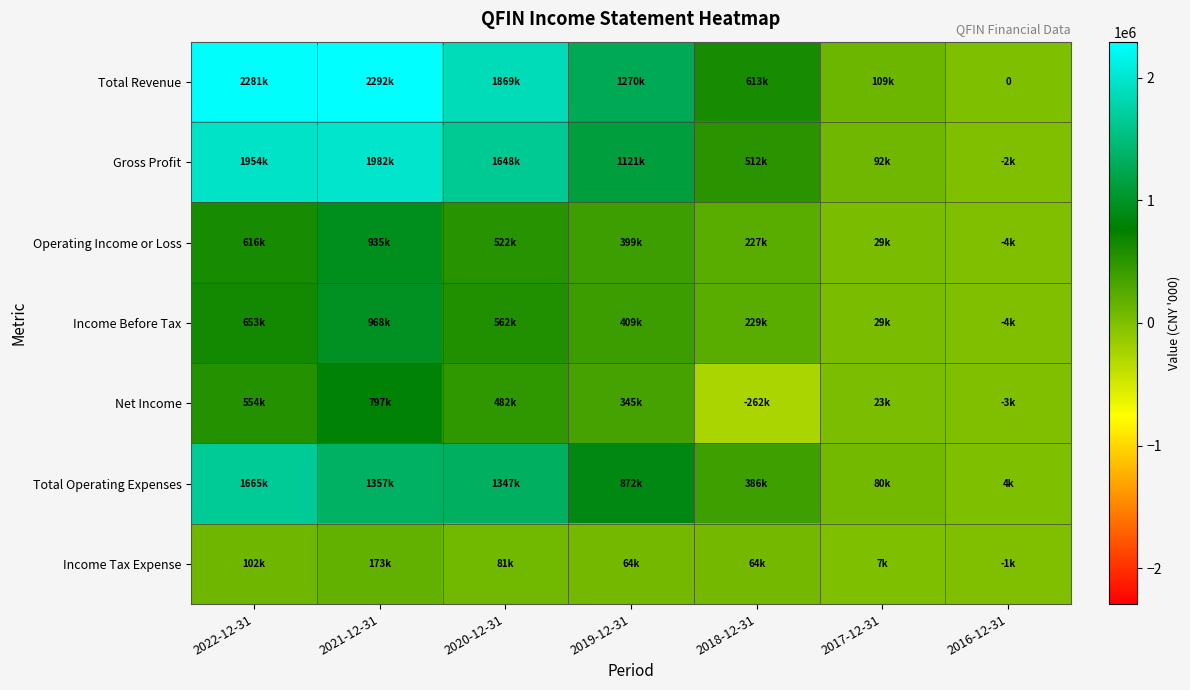

Rank the series at 2020-12-31 from highest to lowest value.

Total Revenue, Gross Profit, Total Operating Expenses, Income Before Tax, Operating Income or Loss, Net Income, Income Tax Expense